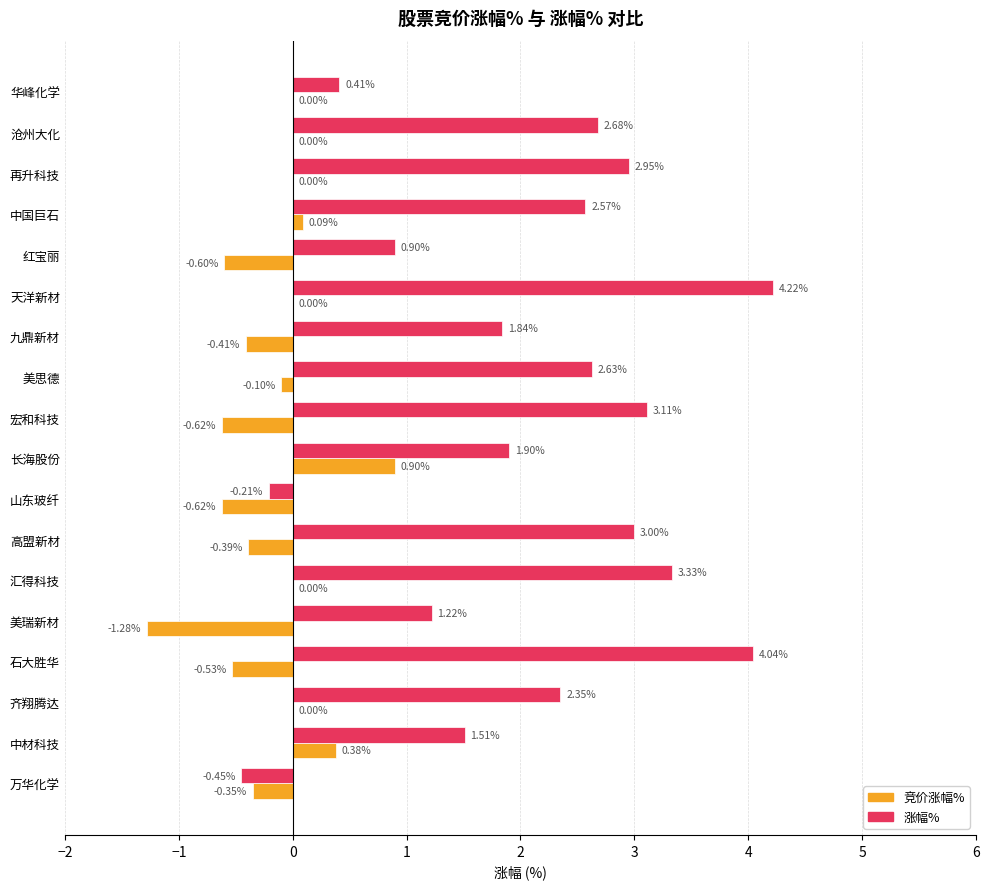

At which label does 涨幅% reach its peak?

天洋新材